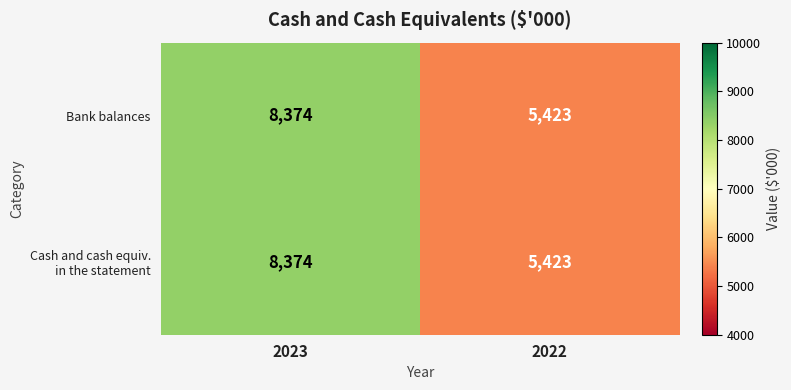

At which label does Bank balances reach its peak?

2023